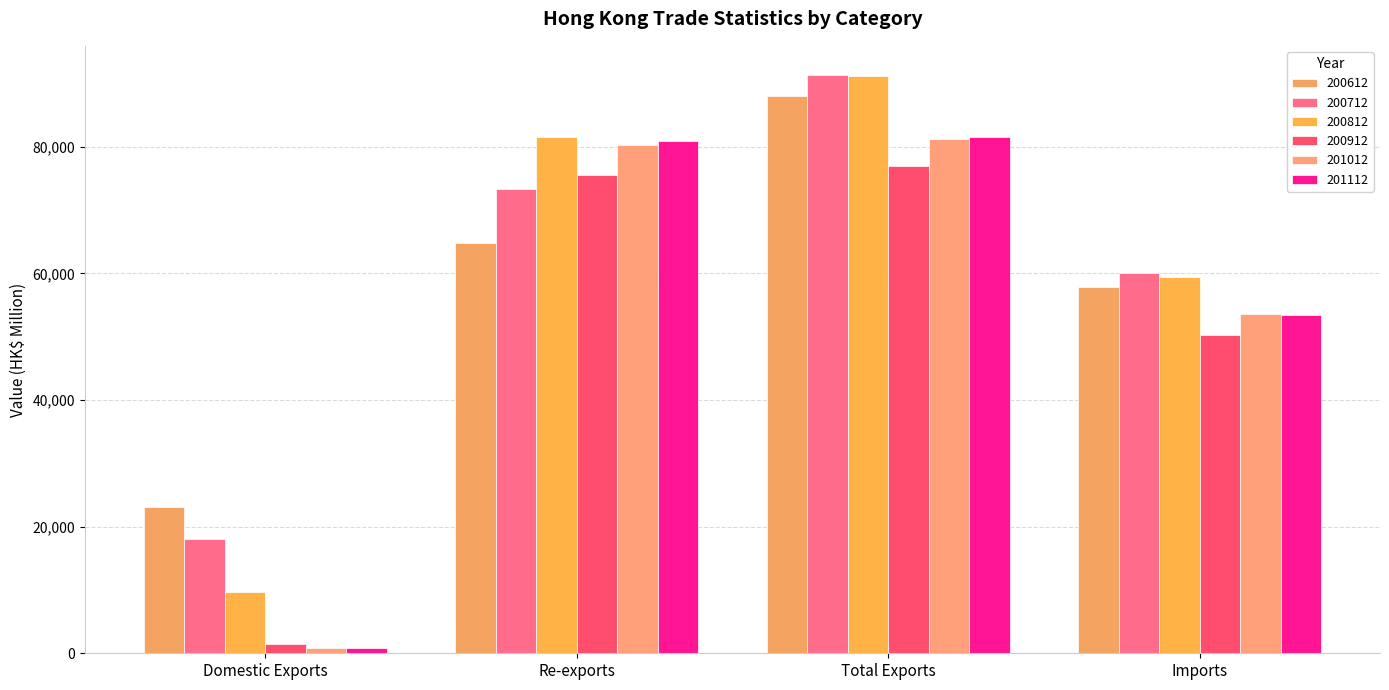

What are all the series names shown in the legend?

200612, 200712, 200812, 200912, 201012, 201112